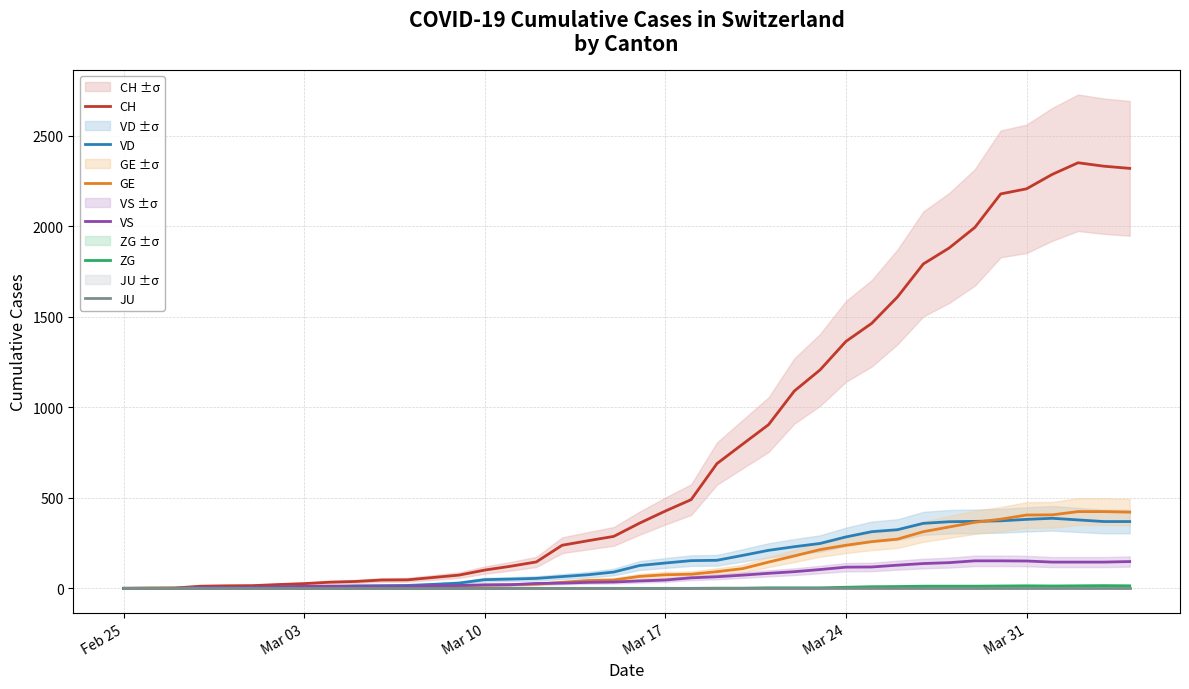

Which series has the largest range (max minus min)?

CH